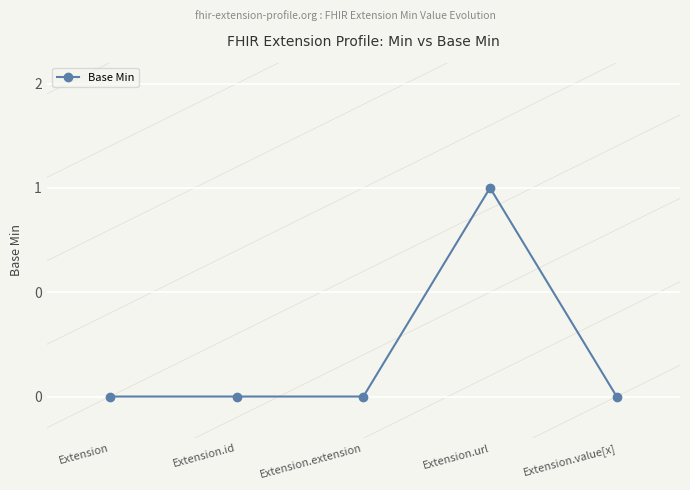

Does the chart have visible grid lines?

Yes